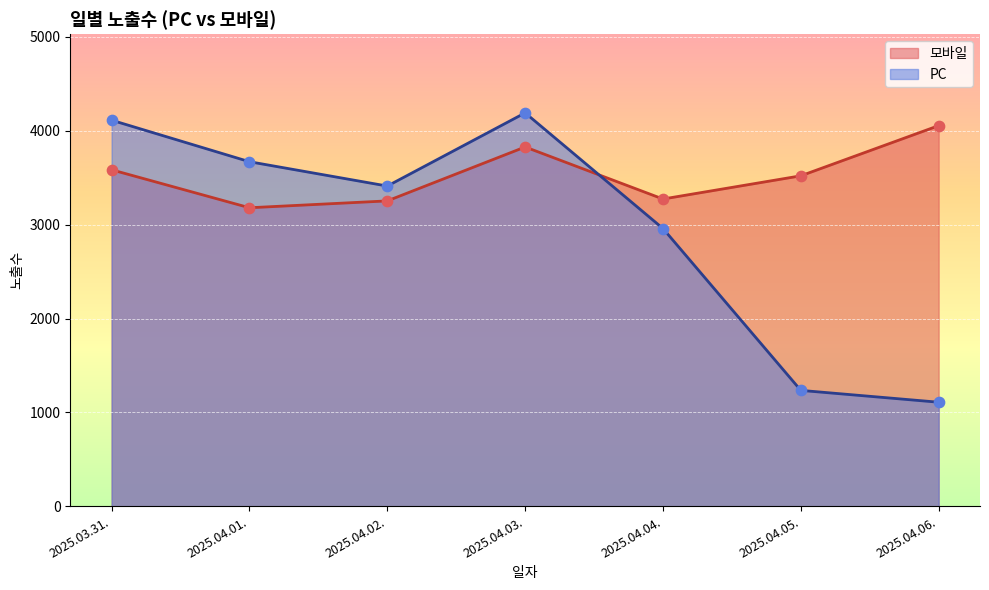

Which series contains the lowest Y value?

PC